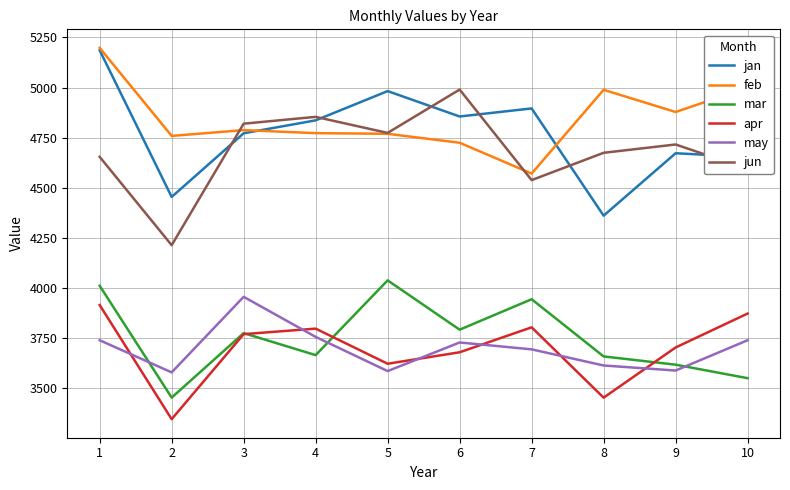

What is the lowest value of the feb series?

4570.6